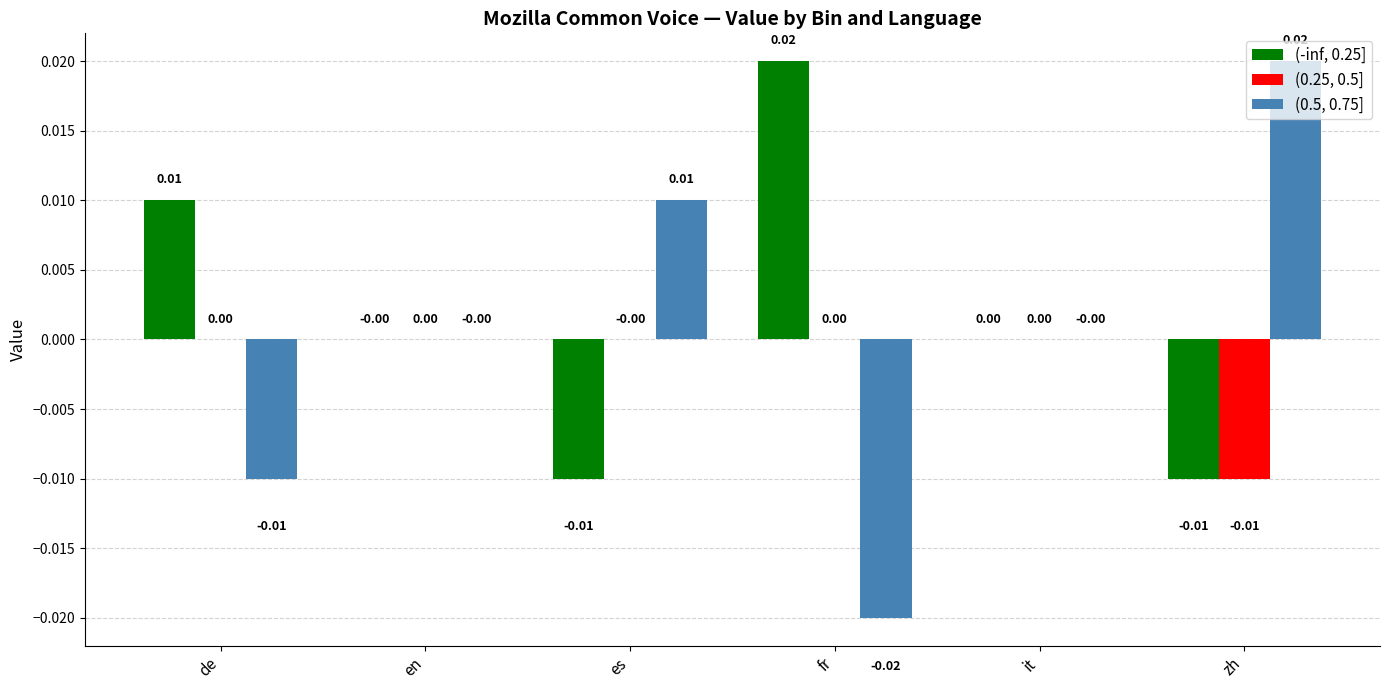

Between it and zh, which series saw the biggest shift?

(0.5, 0.75]